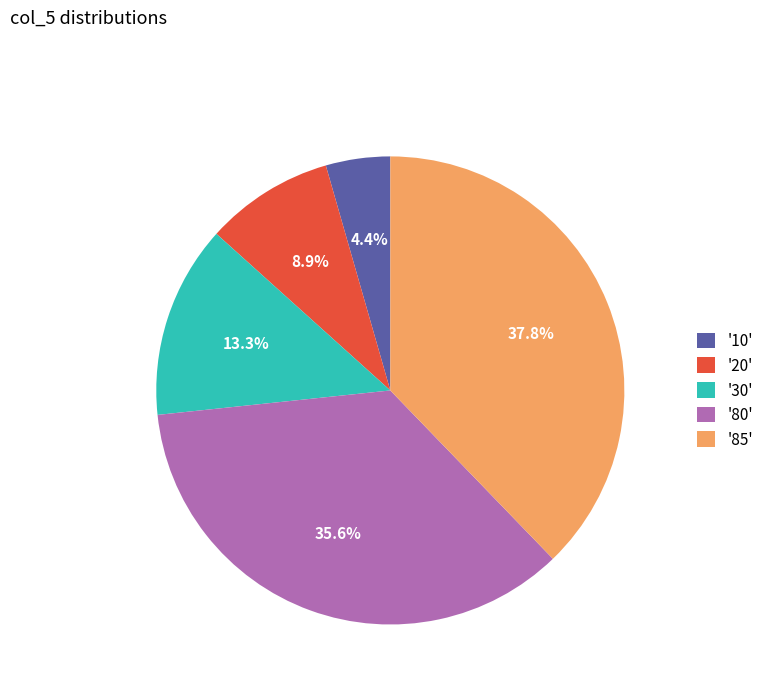

Is there any slice that represents more than half of the pie?

No